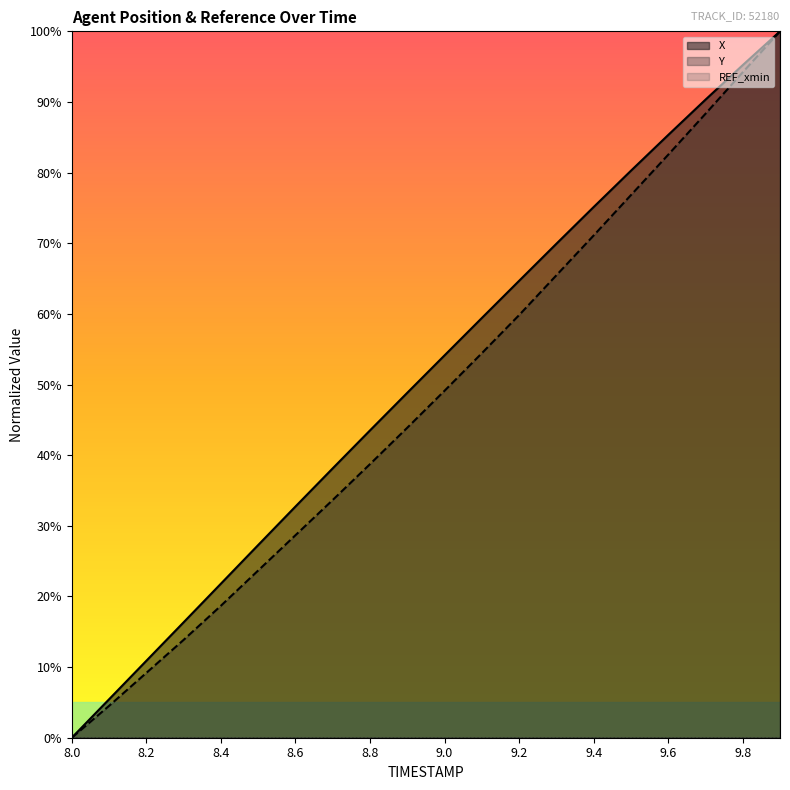

True or false: Y has more than 0 interior local peaks.

False